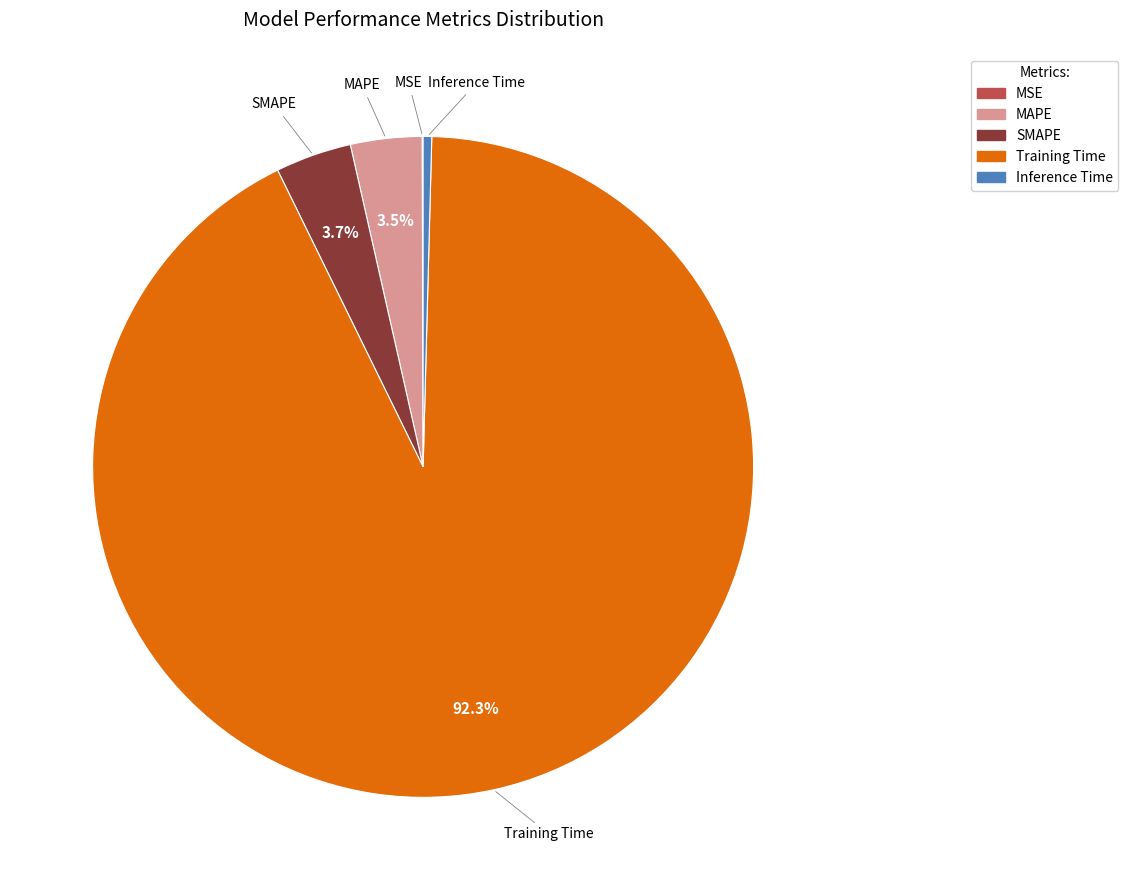

What is the majority slice?

Training Time